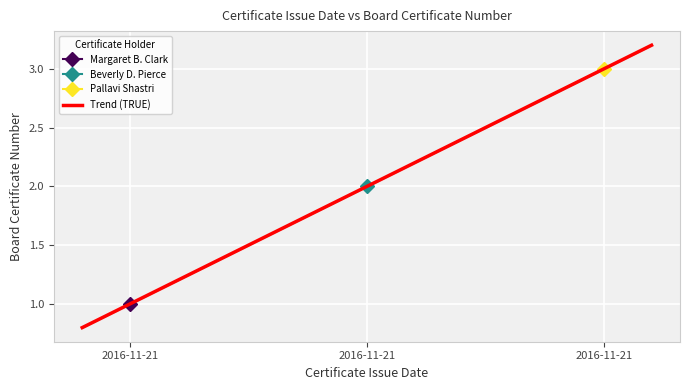

How many values are between 1 and 3?

3